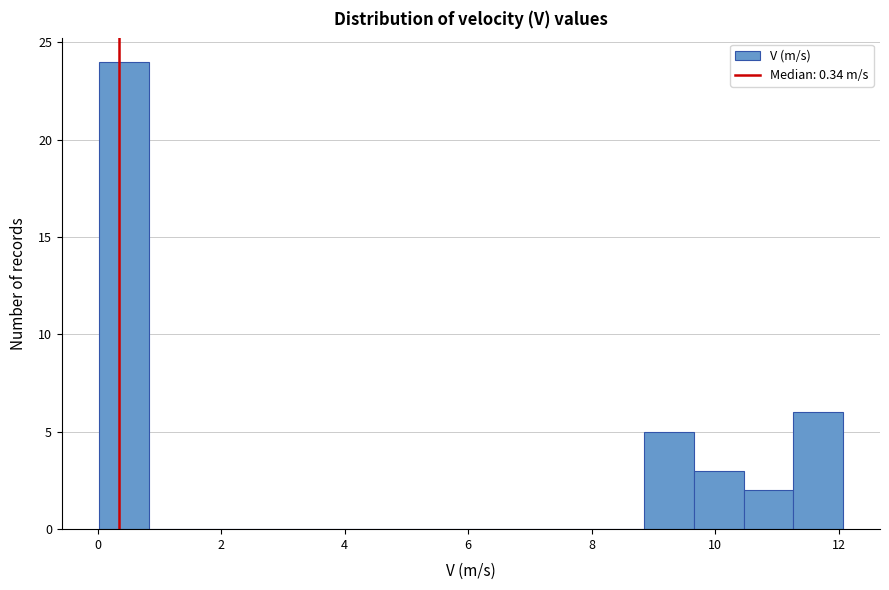

What is the height of the bar covering 0.0 to 0.8 on the x-axis? Neither the bar edges nor the heights are printed on the chart, so give them approximately, as read against the axes.

24